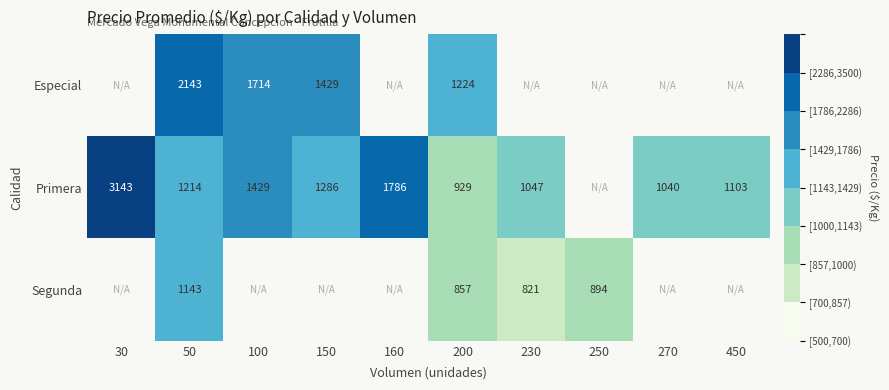

What is the difference between the highest and lowest values at 50?

1000